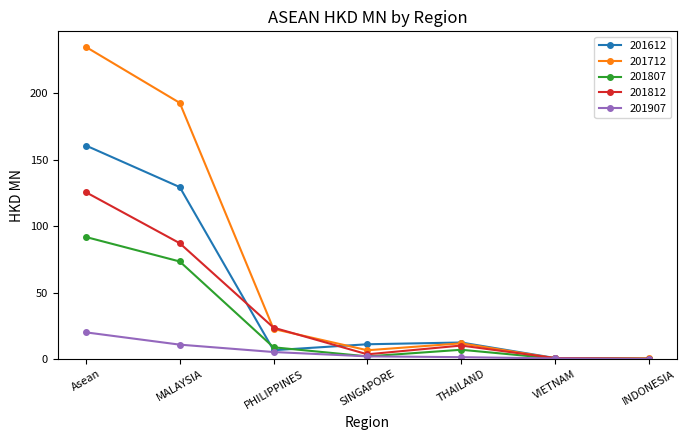

Where is 201812 nearest to the value 62?

MALAYSIA